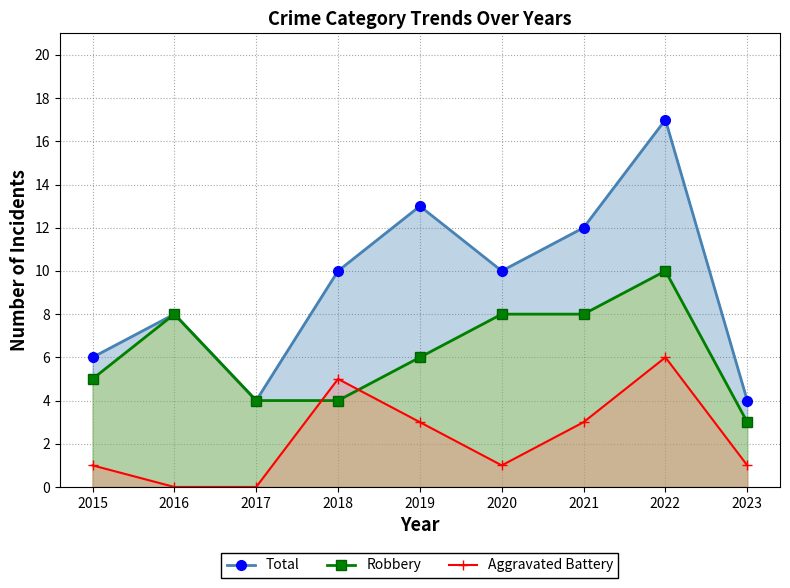

True or false: Total has a value of 10 at 2020.

True